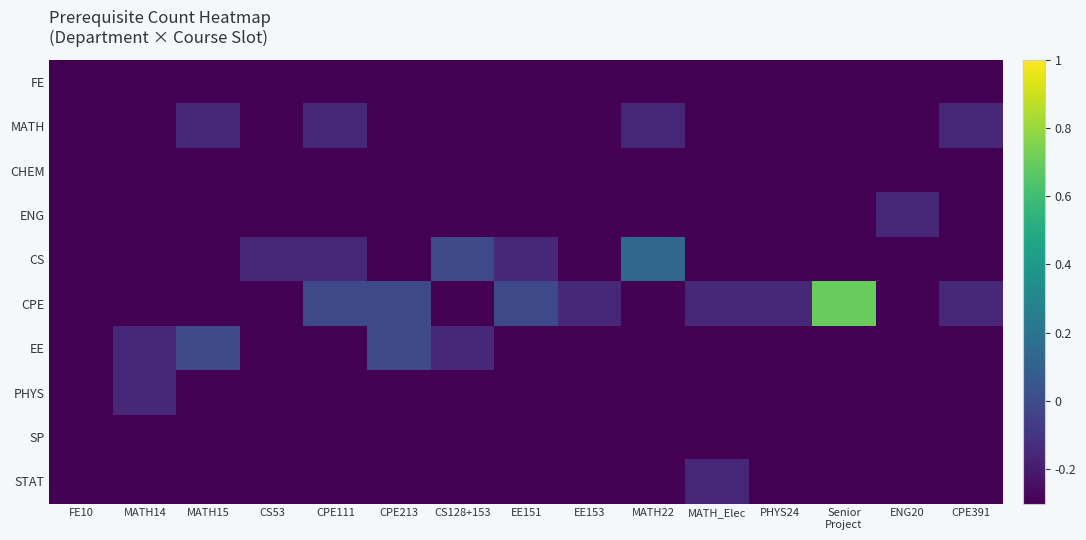

Rank the series by their maximum value, from highest to lowest.

CPE, CS, EE, MATH, ENG, PHYS, STAT, FE, CHEM, SP